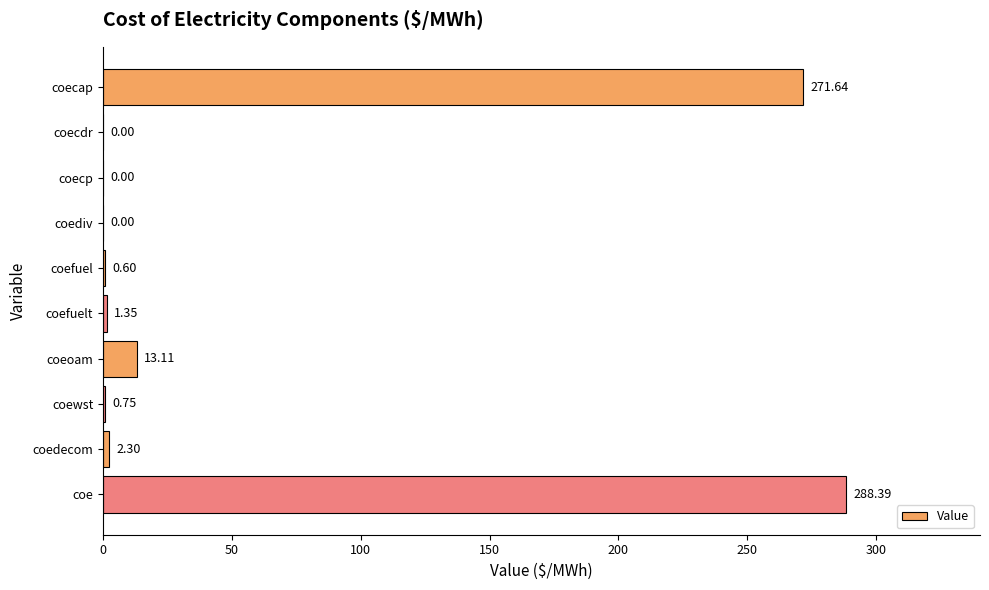

What is the sum of all values?

578.1